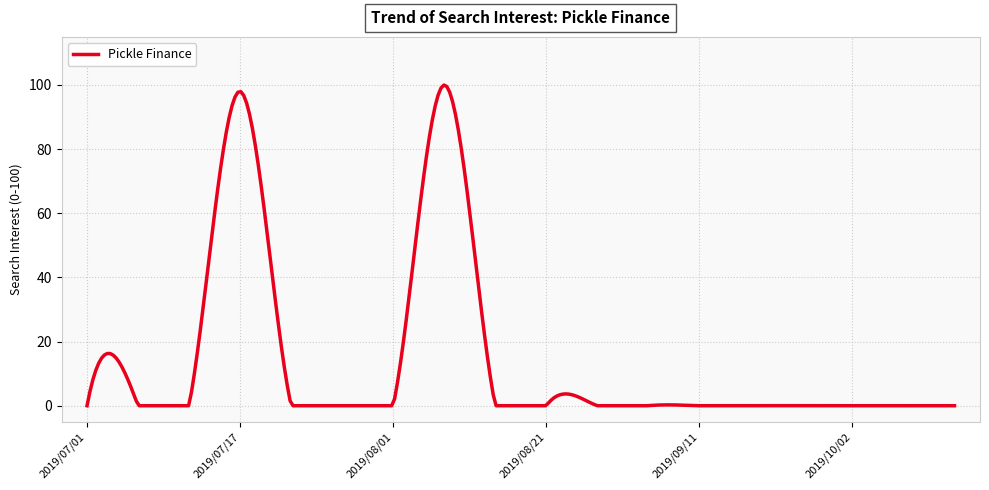

What is the maximum value shown in the chart?

100.0